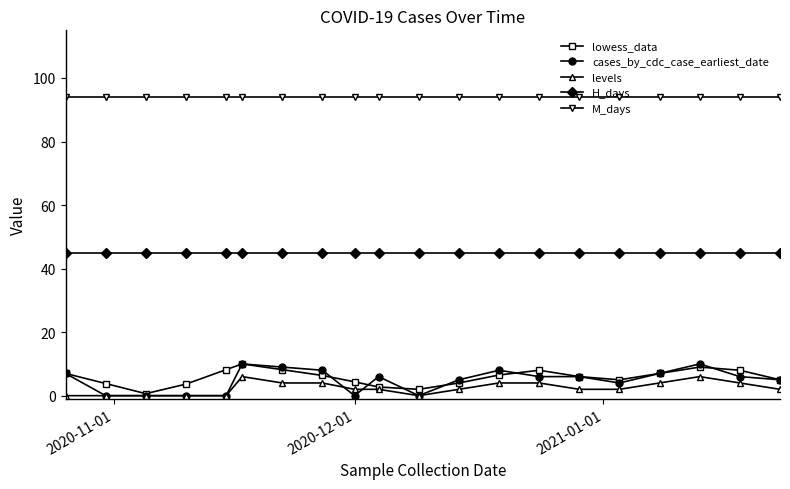

At how many categories does at least one series exceed 15?

20